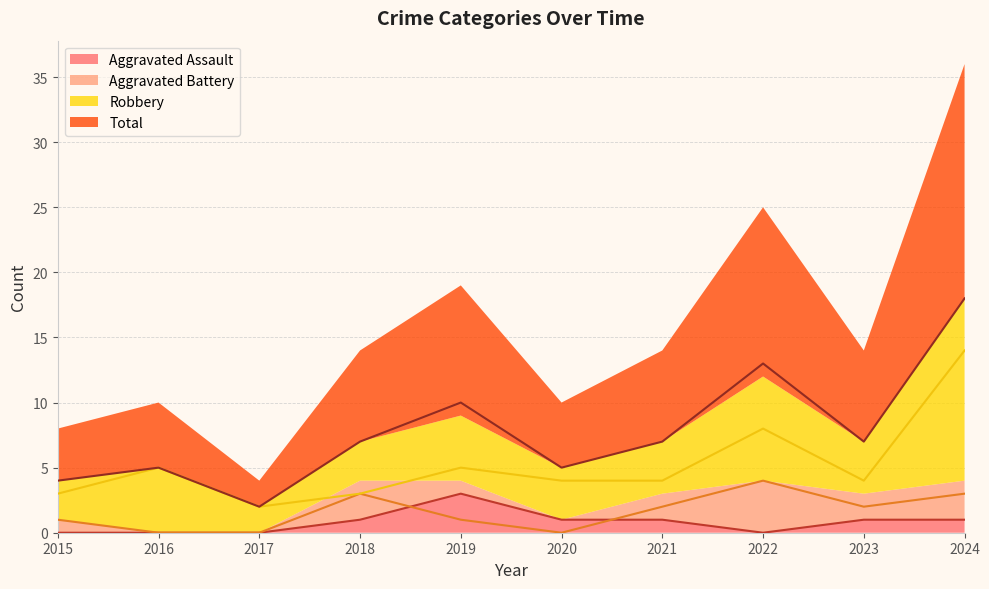

What is the average value of the Aggravated Battery series?

2